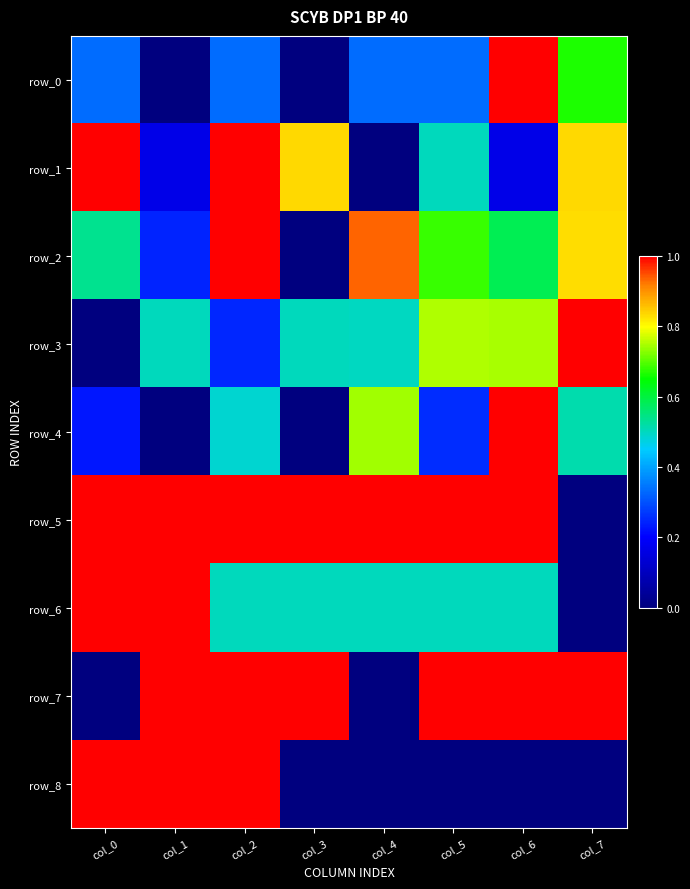

Which series has the largest range (max minus min)?

row_0